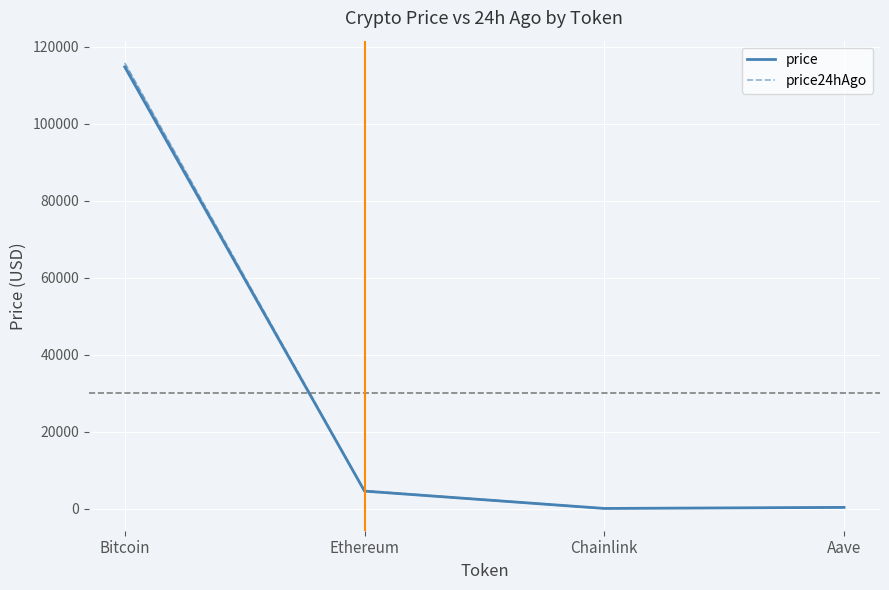

True or false: price24hAgo and price cross at least once.

False